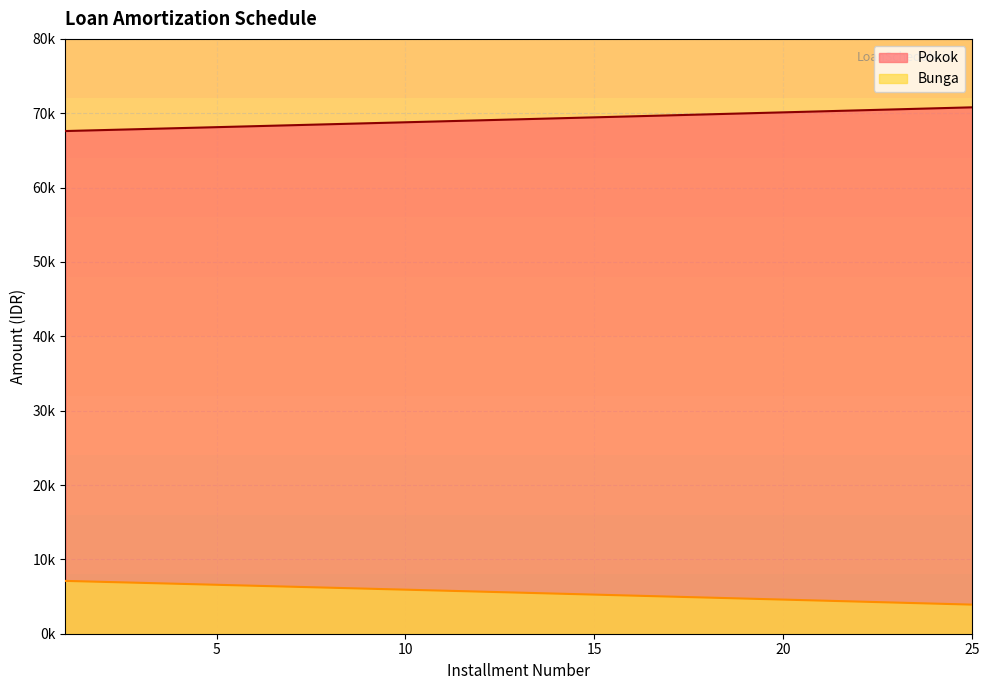

At which category does the chart reach its peak across all series?

25